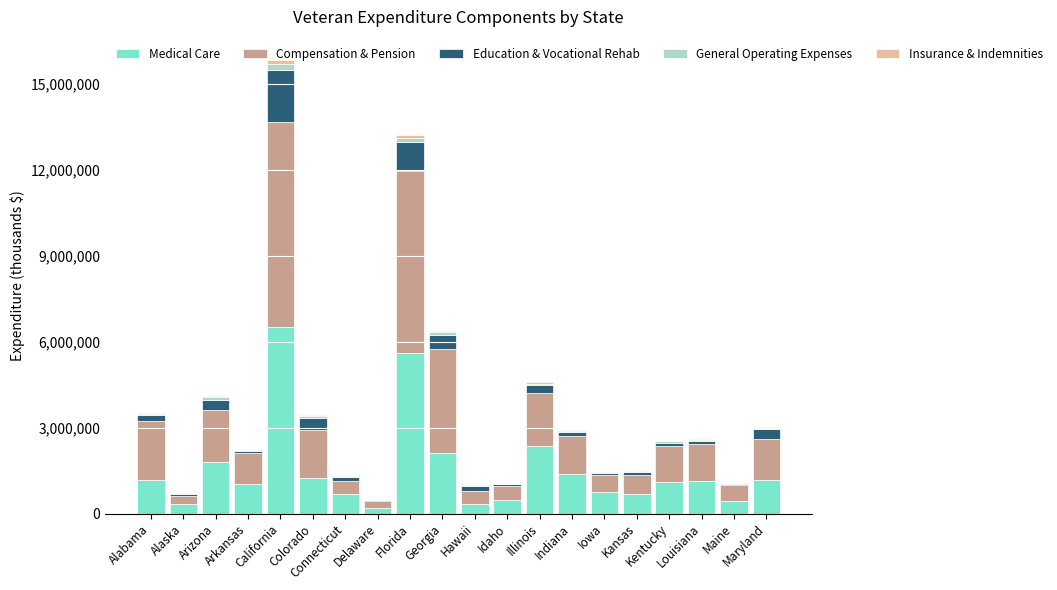

Count the number of data series in this chart.

5